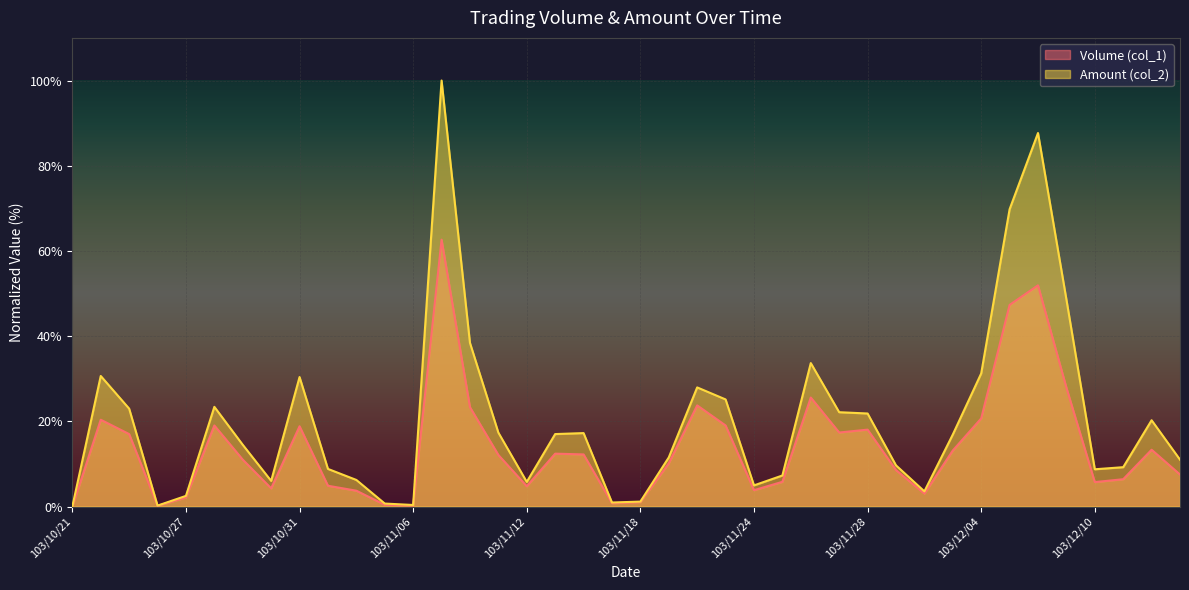

What is the difference between the Amount (col_2) values at 103/10/29 and 103/11/18?

13.3